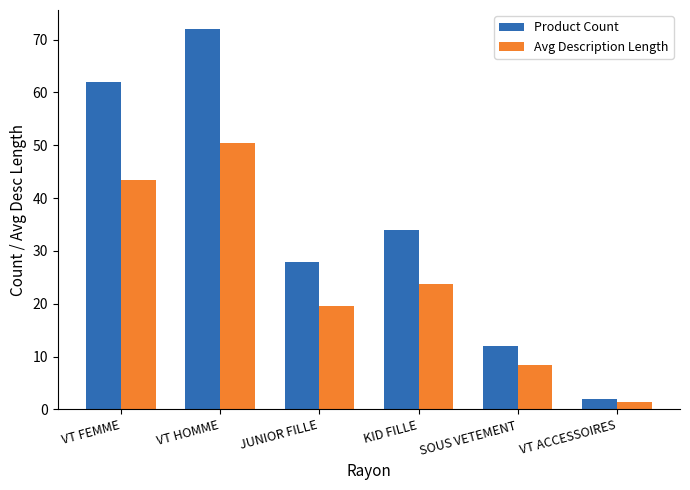

Rank the series by their maximum value, from highest to lowest.

Product Count, Avg Description Length